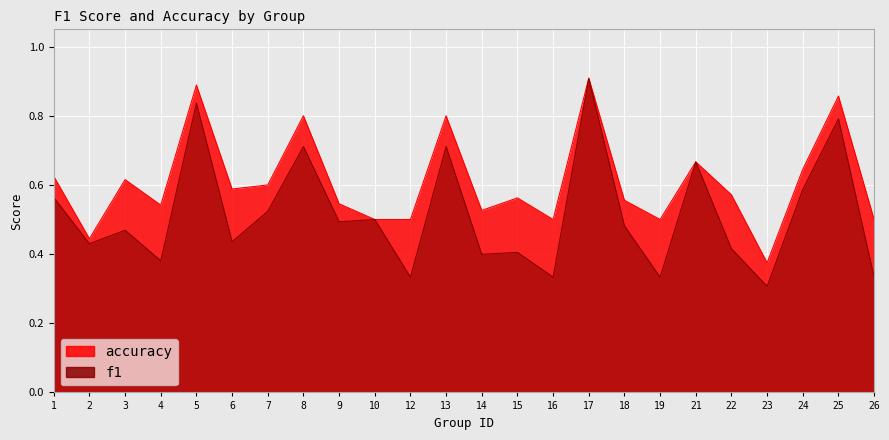

Read the f1 value at 10.

0.5